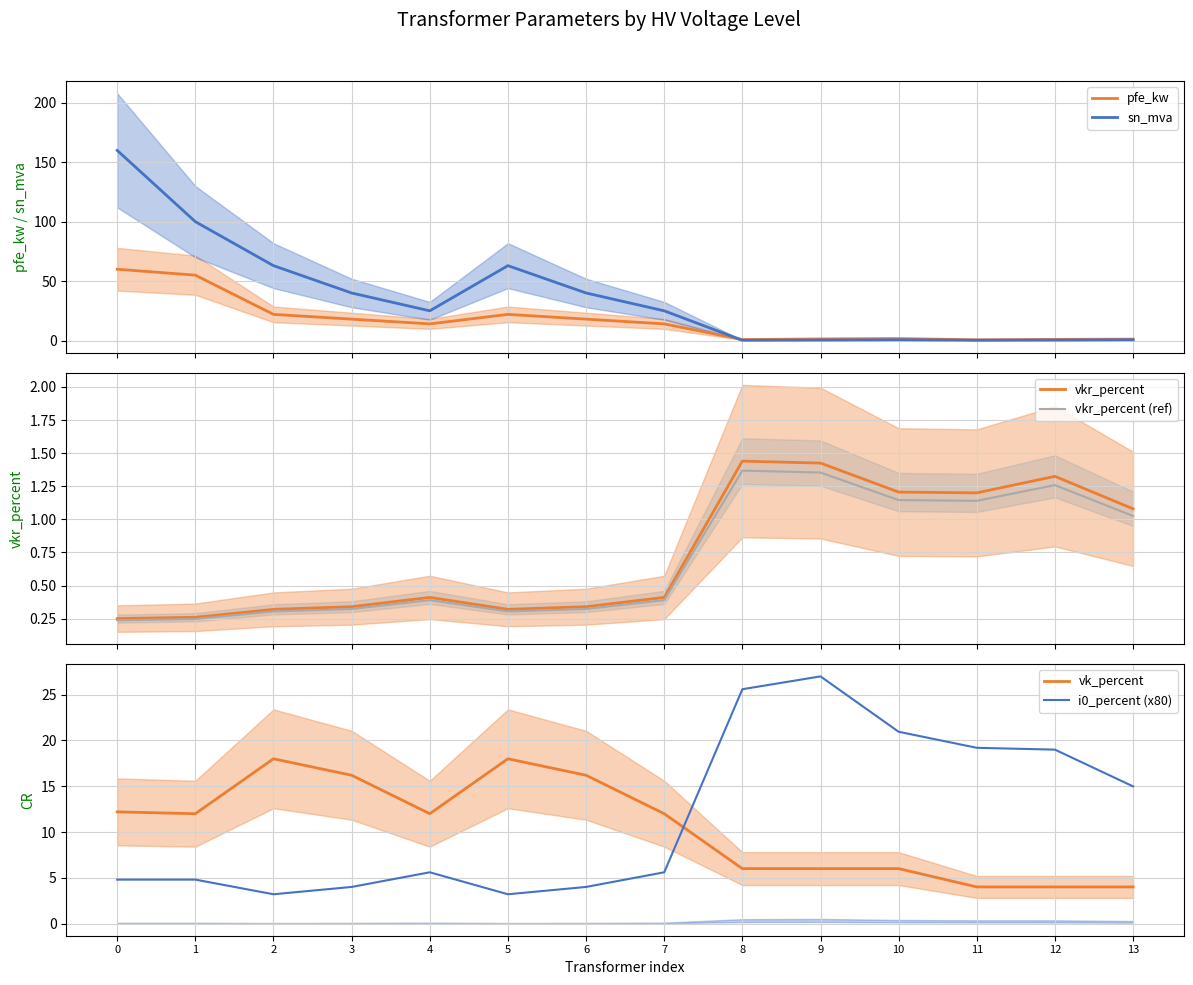

Count the number of data series in this chart.

6